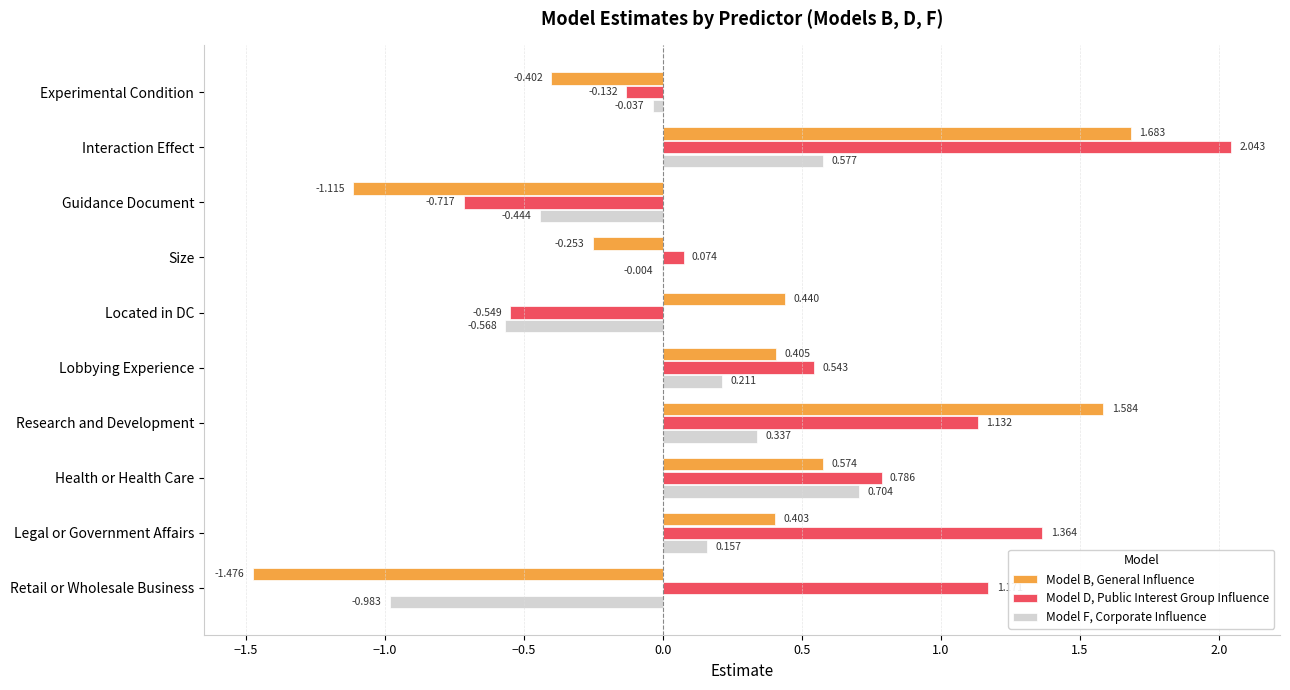

At which label is Model D, Public Interest Group Influence closest to 0?

Size